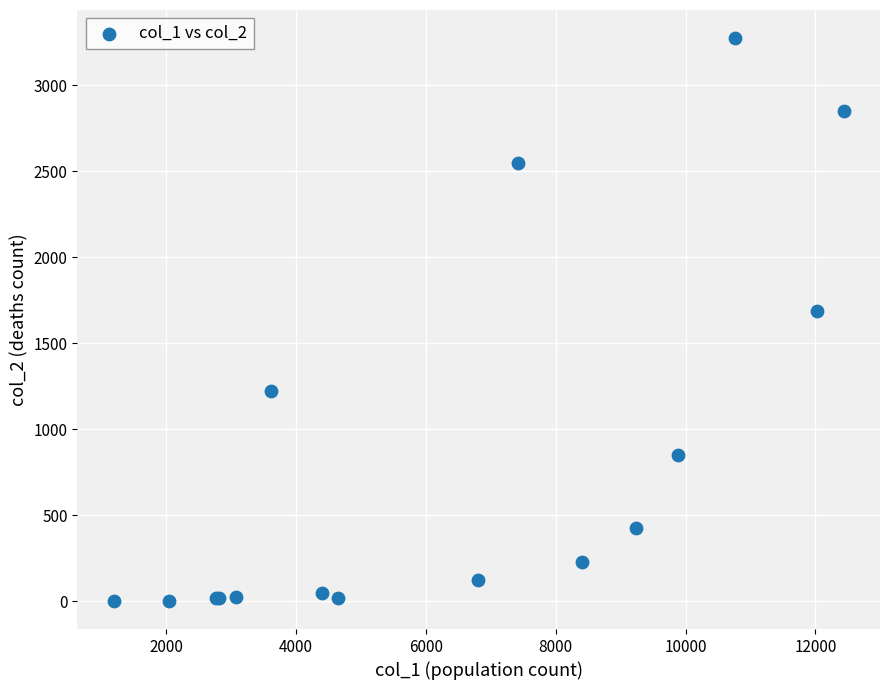

What Y value in the scatter plot is closest to 1638?

1690